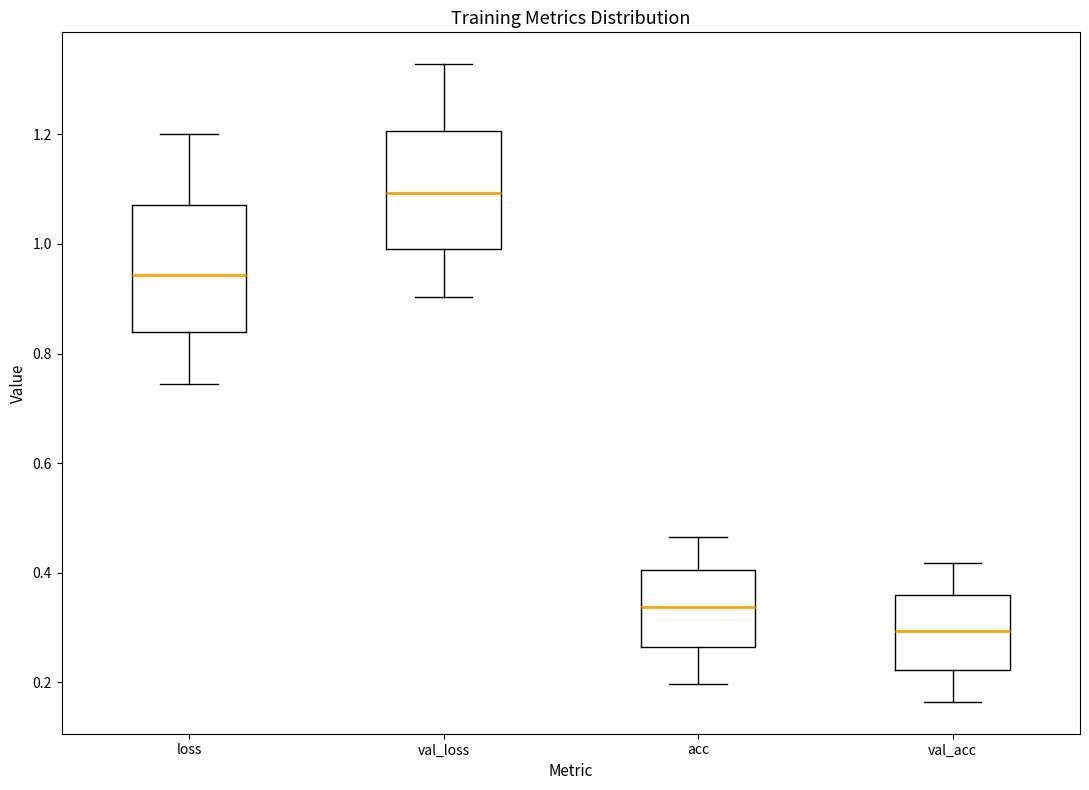

Which box has the lowest median line?

val_acc